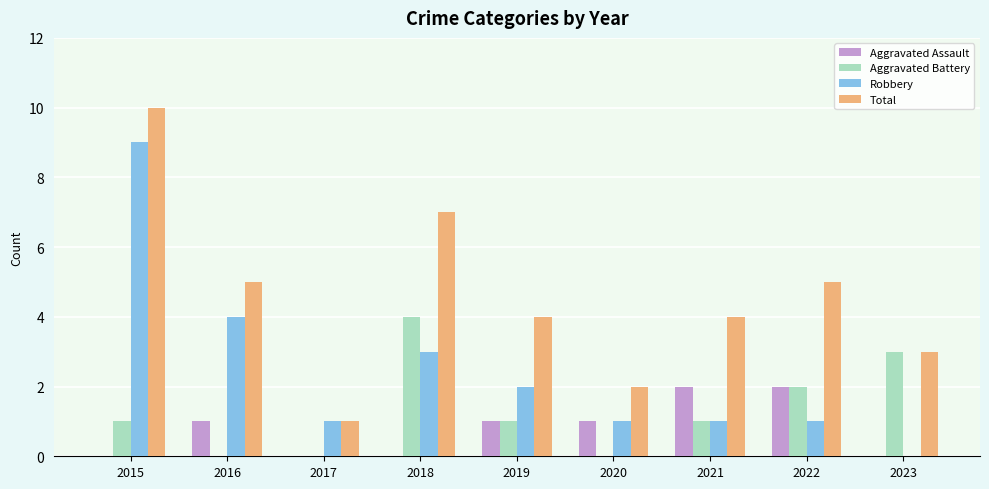

Reading left to right, transcribe all the data shown in this chart.

Aggravated Assault: 2015=0	2016=1	2017=0	2018=0	2019=1	2020=1	2021=2	2022=2	2023=0
Aggravated Battery: 2015=1	2016=0	2017=0	2018=4	2019=1	2020=0	2021=1	2022=2	2023=3
Robbery: 2015=9	2016=4	2017=1	2018=3	2019=2	2020=1	2021=1	2022=1	2023=0
Total: 2015=10	2016=5	2017=1	2018=7	2019=4	2020=2	2021=4	2022=5	2023=3